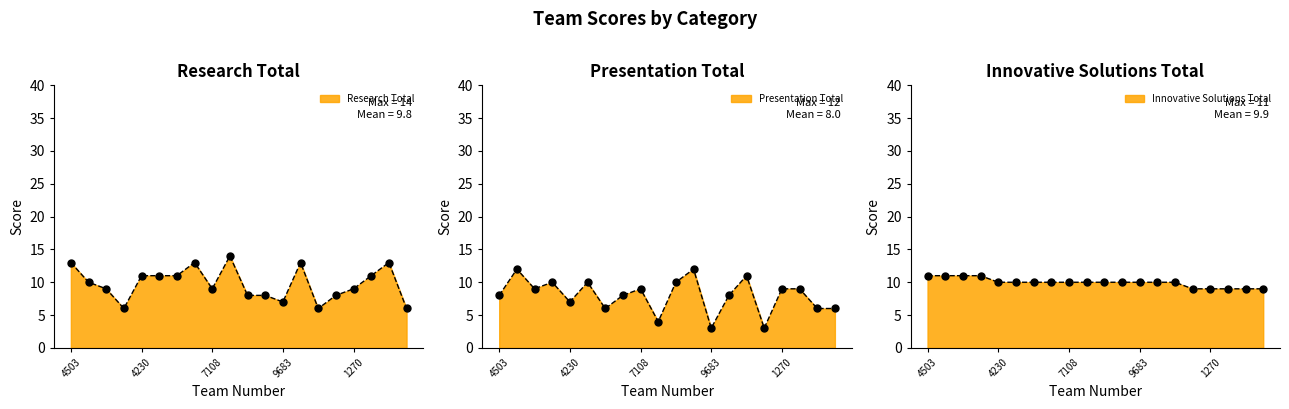

At which category is the sum across all series the highest?

5001